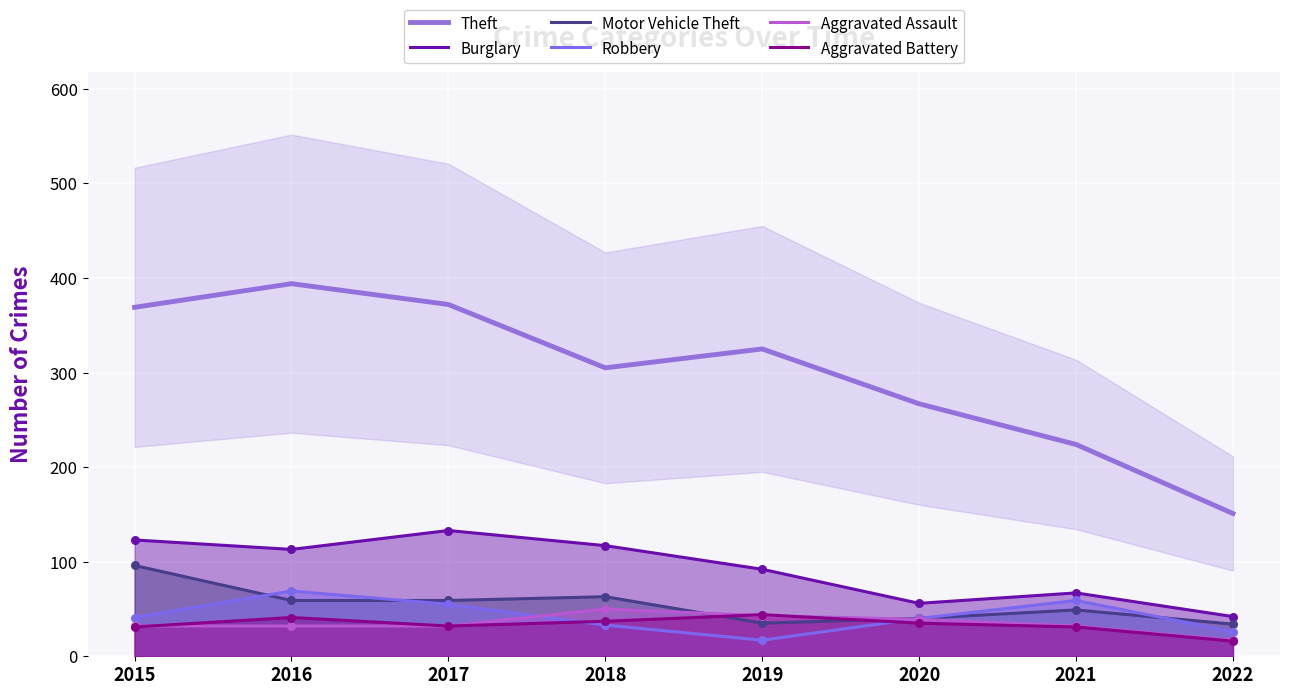

Which series has the largest total across all categories?

Theft